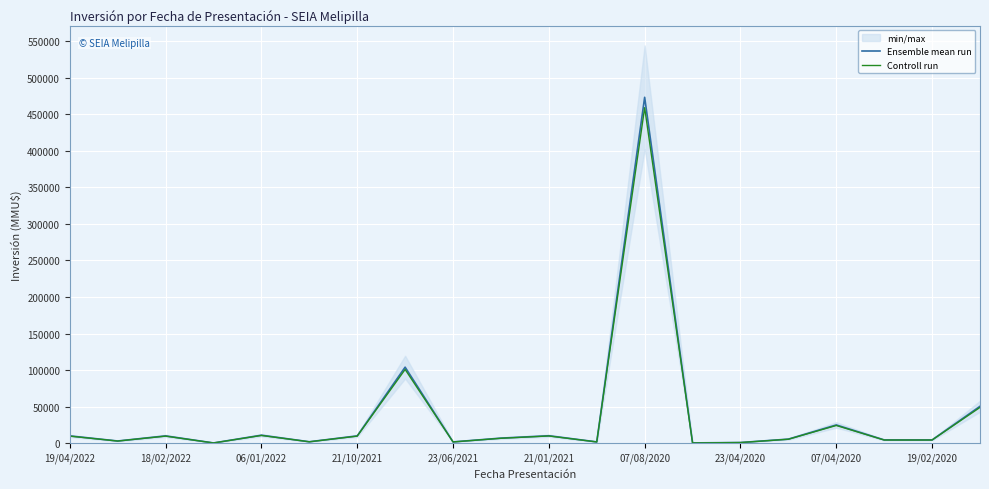

What is the difference between the second highest and minimum values in the Ensemble mean run series?

103624.0